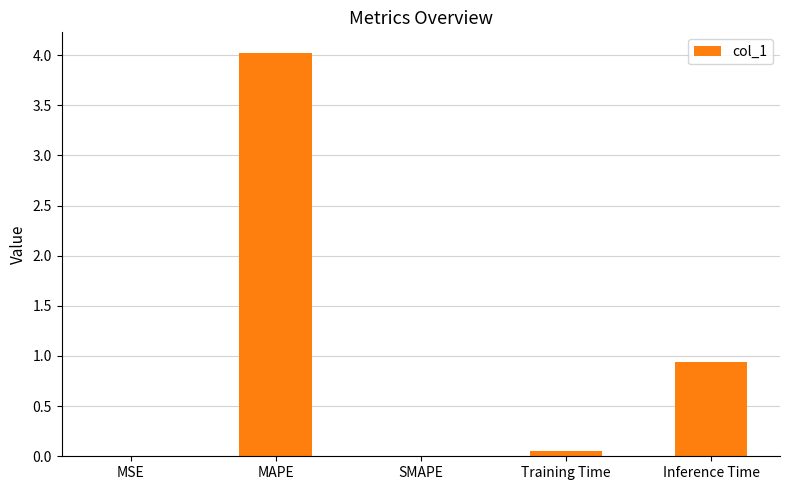

What is the change in value from MAPE to Inference Time?

-3.1